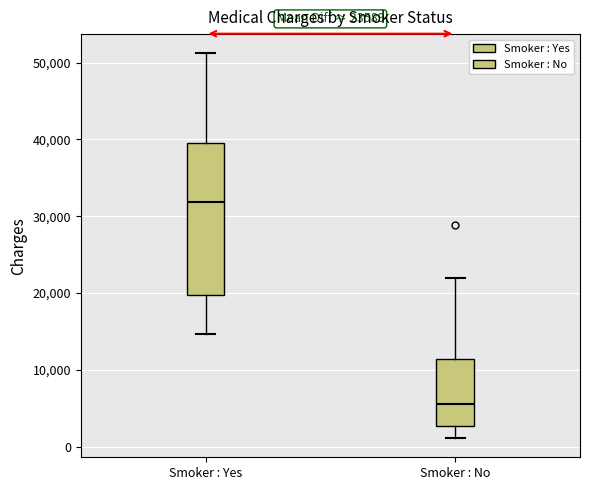

Which box's median line is the highest?

Smoker : Yes